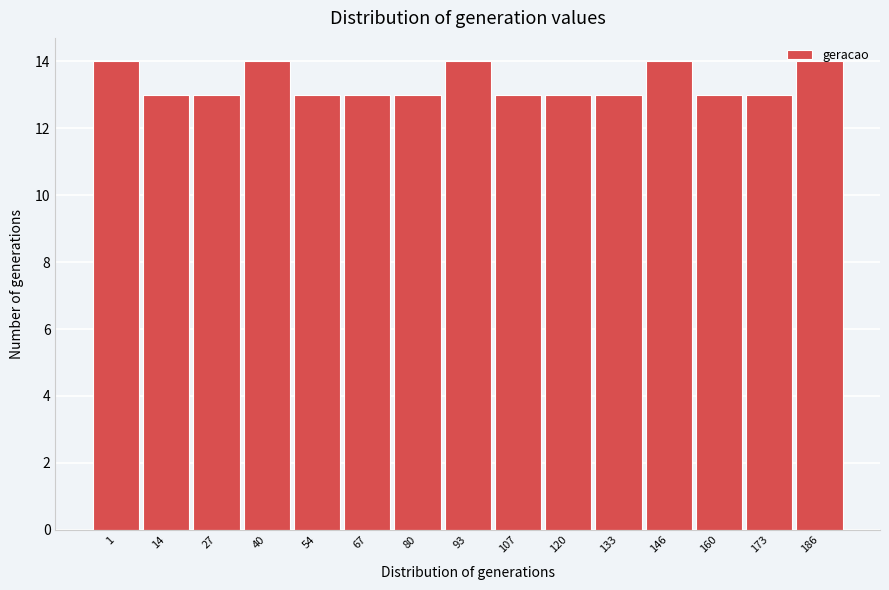

What is the smallest value displayed?

13